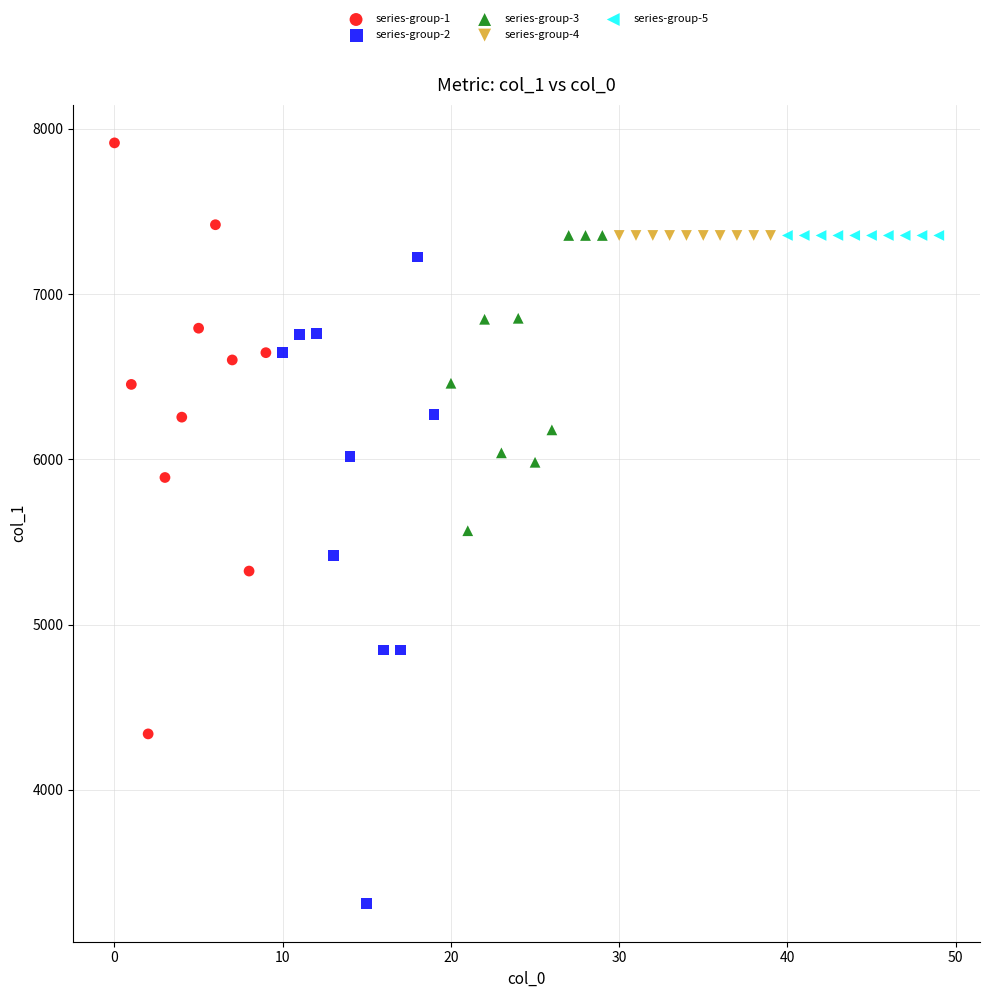

What are all the series names shown in the legend?

series-group-1, series-group-2, series-group-3, series-group-4, series-group-5